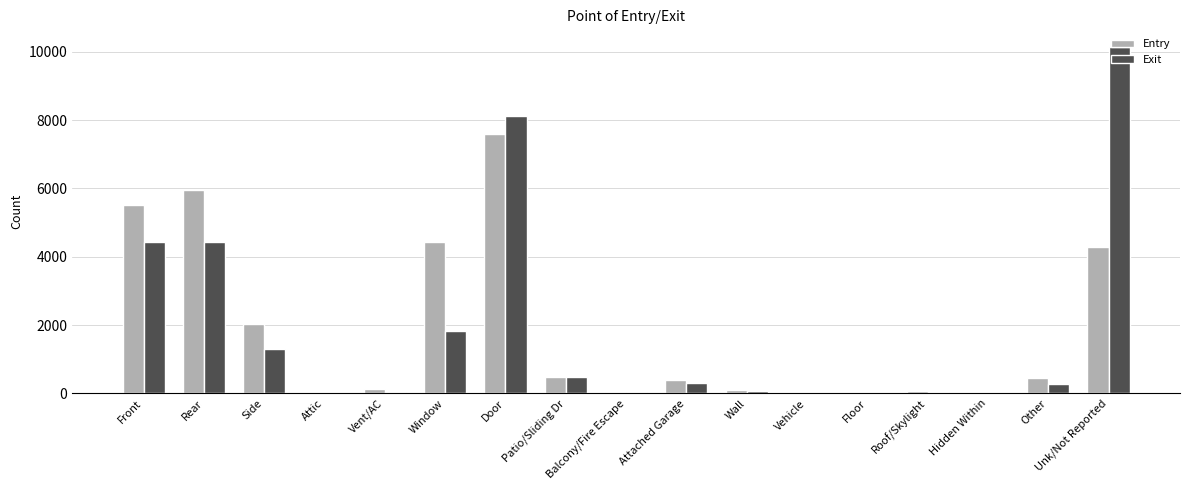

Where is Entry nearest to the value 3797?

Unk/Not Reported